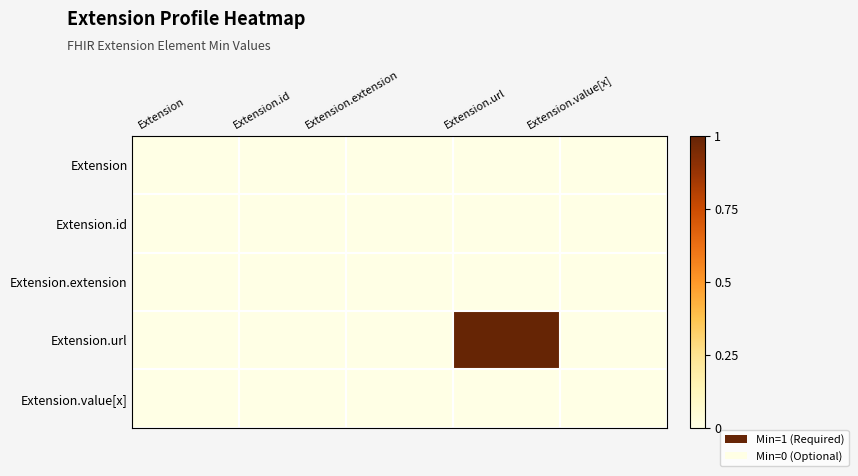

Reading right to left, extract all data points from this chart.

Extension: Extension.value[x]=0	Extension.url=0	Extension.extension=0	Extension.id=0	Extension=0
Extension.id: Extension.value[x]=0	Extension.url=0	Extension.extension=0	Extension.id=0	Extension=0
Extension.extension: Extension.value[x]=0	Extension.url=0	Extension.extension=0	Extension.id=0	Extension=0
Extension.url: Extension.value[x]=0	Extension.url=1	Extension.extension=0	Extension.id=0	Extension=0
Extension.value[x]: Extension.value[x]=0	Extension.url=0	Extension.extension=0	Extension.id=0	Extension=0